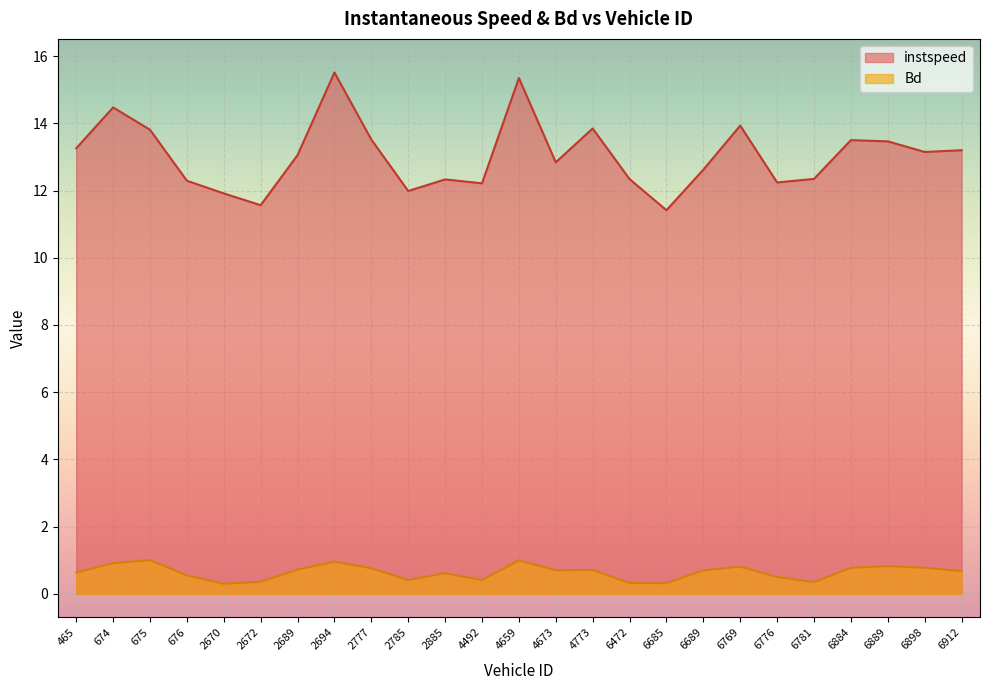

Read the instspeed value at 2777.

13.5